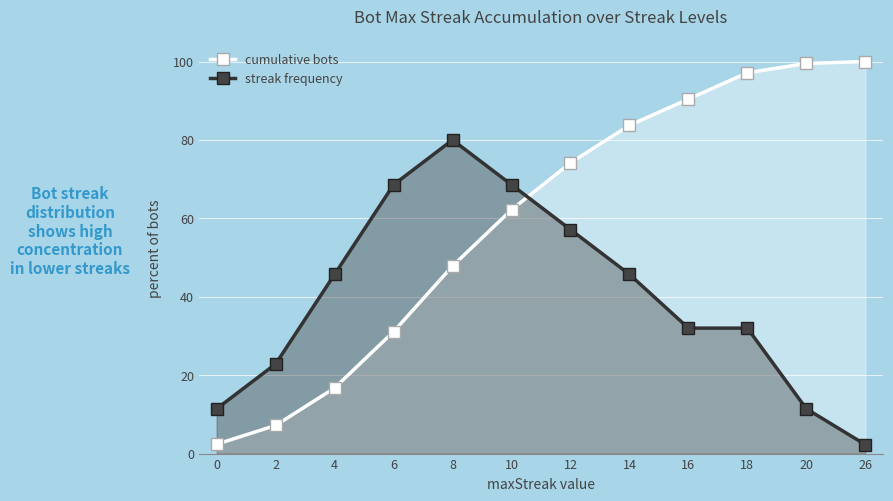

Which series has the widest spread of values?

cumulative bots